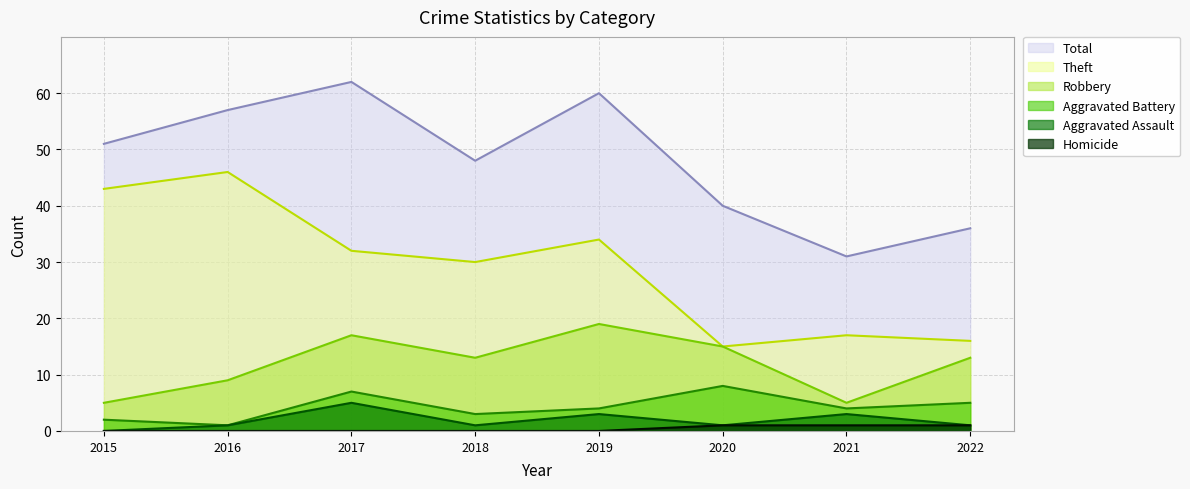

Is the value of Total (line) at 2018 greater than the value of Aggravated Assault (line) at 2016?

Yes